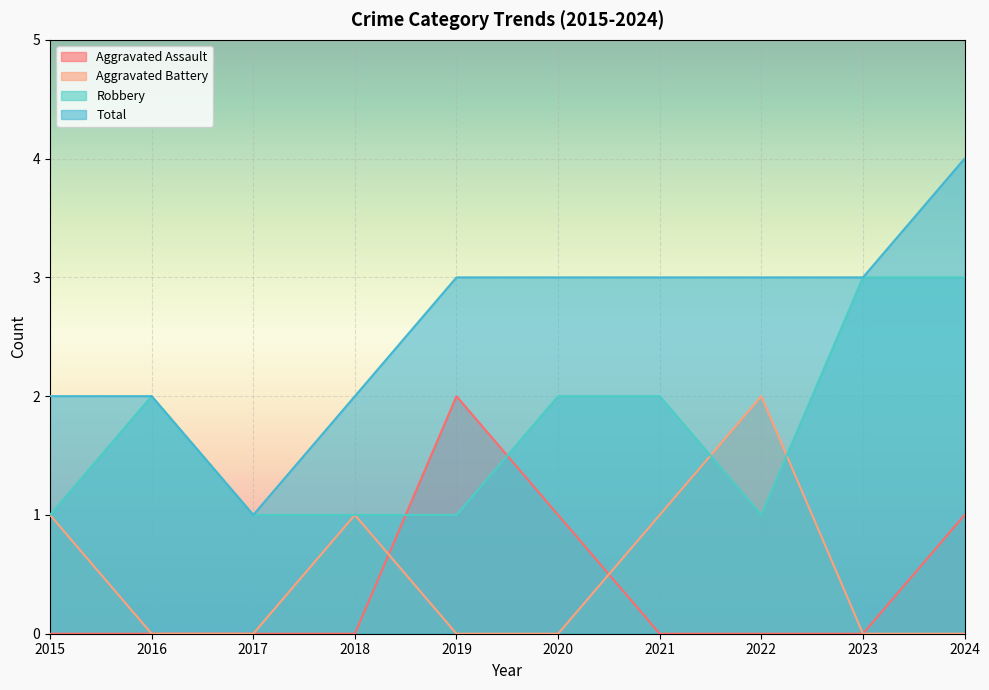

What is the difference between the highest and lowest values at 2017?

1